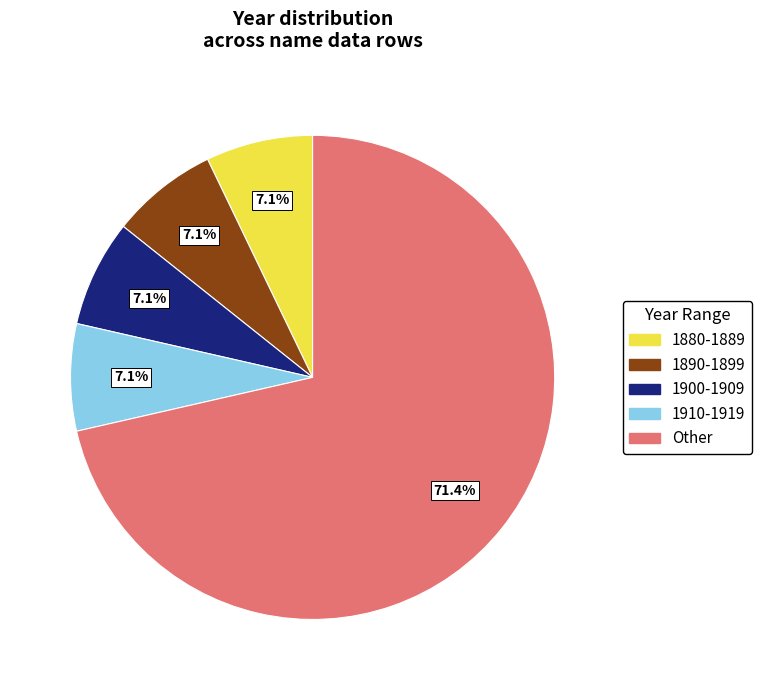

How many segments does this pie chart have?

5